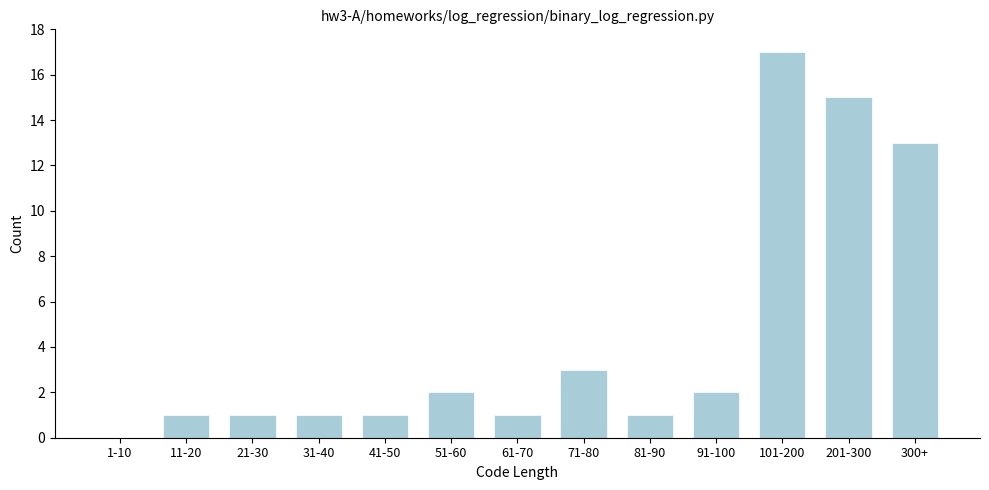

Reading right to left, transcribe all the data shown in this chart.

300+=13	201-300=15	101-200=17	91-100=2	81-90=1	71-80=3	61-70=1	51-60=2	41-50=1	31-40=1	21-30=1	11-20=1	1-10=0